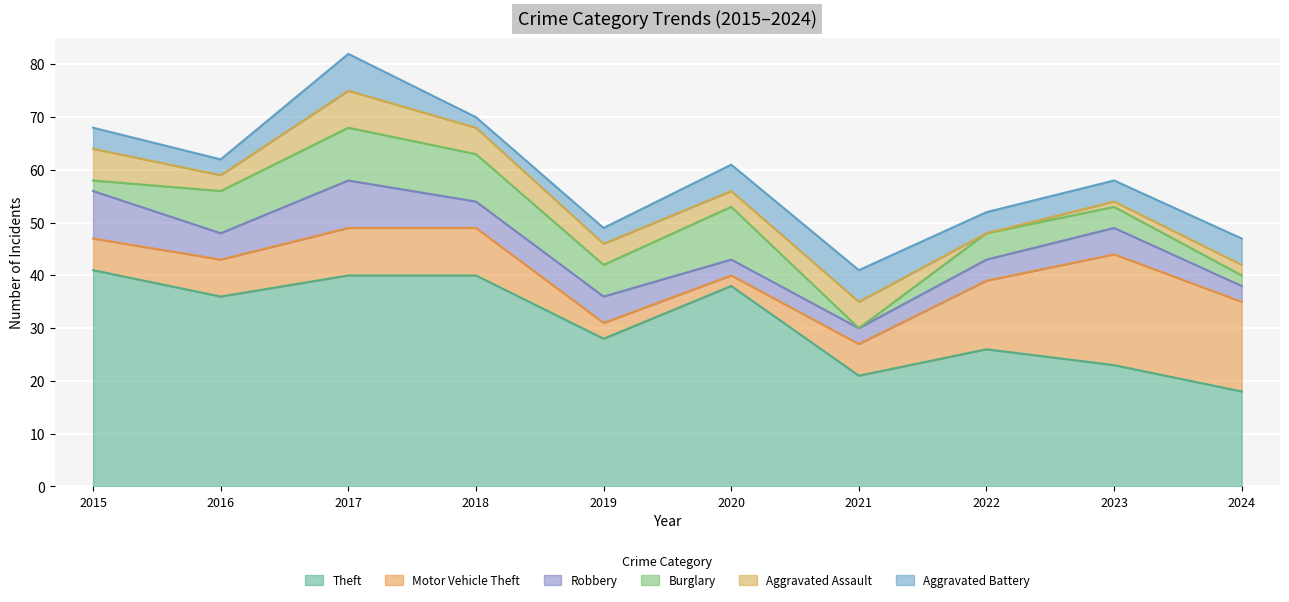

True or false: Motor Vehicle Theft and Burglary intersect in this chart.

True